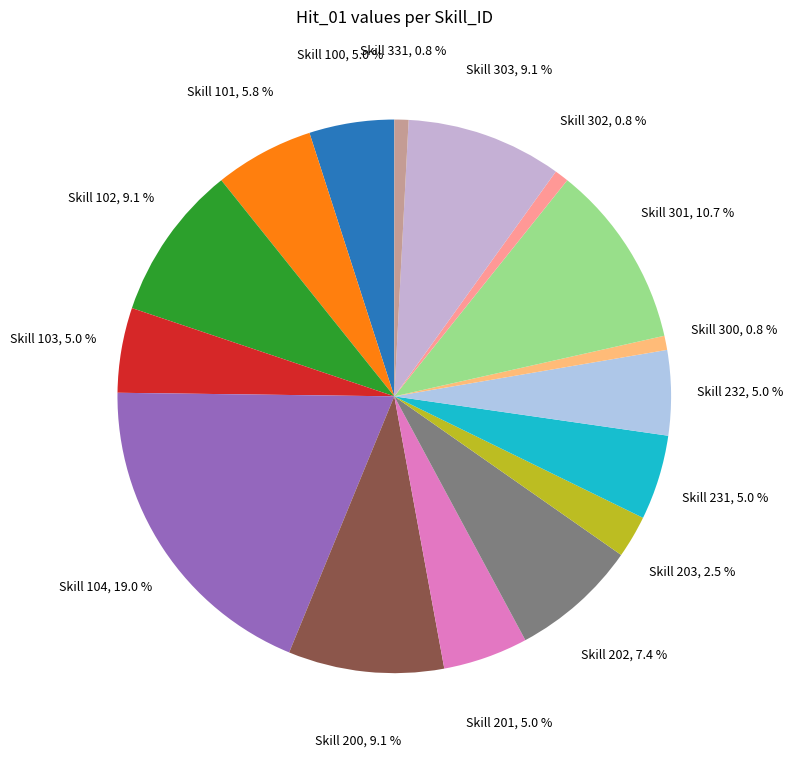

Count the number of slices in the pie.

16